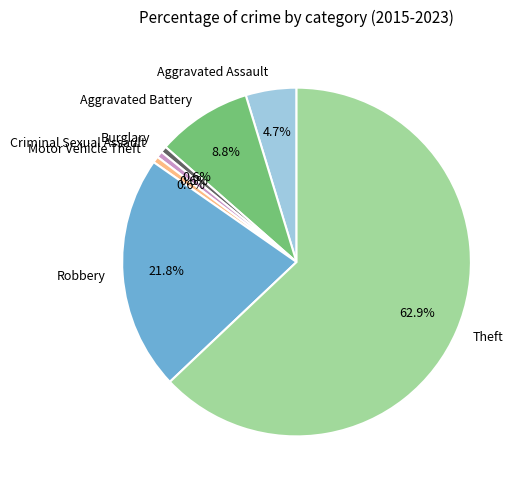

What percentage is NOT represented by Motor Vehicle Theft?

99.4%